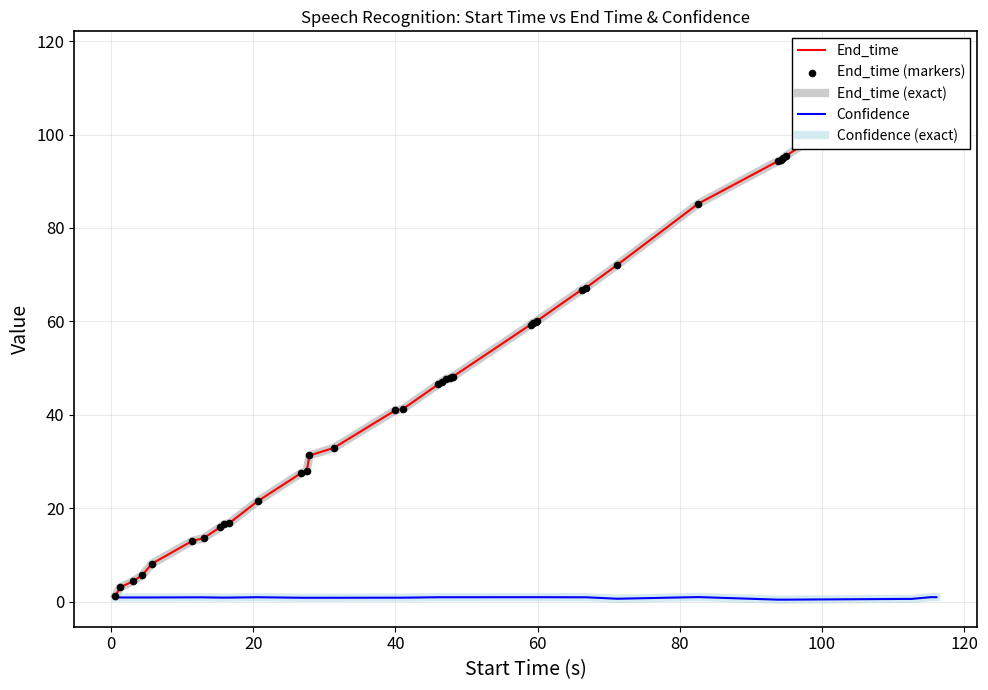

Which series has the widest spread of Y values?

End_time